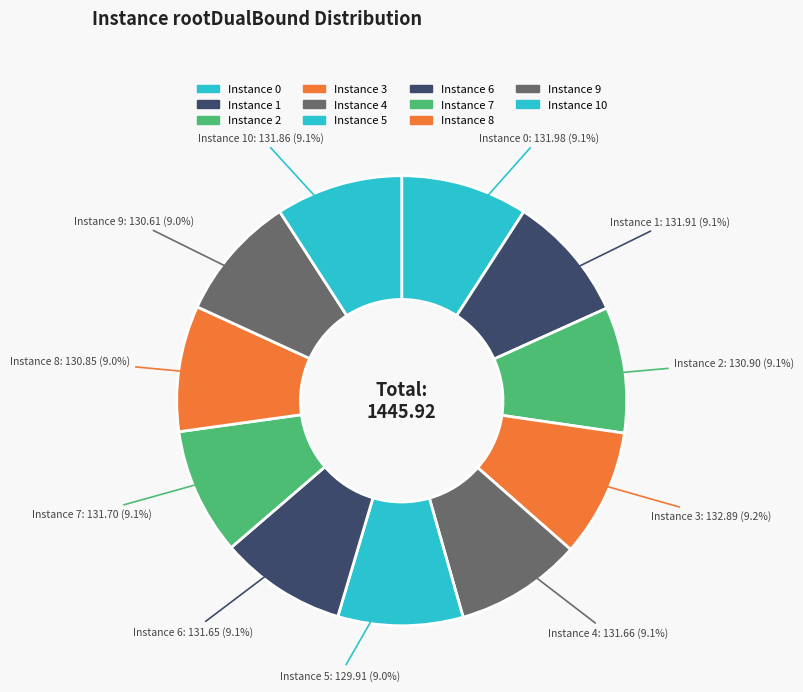

Which category has the biggest portion of the pie?

3